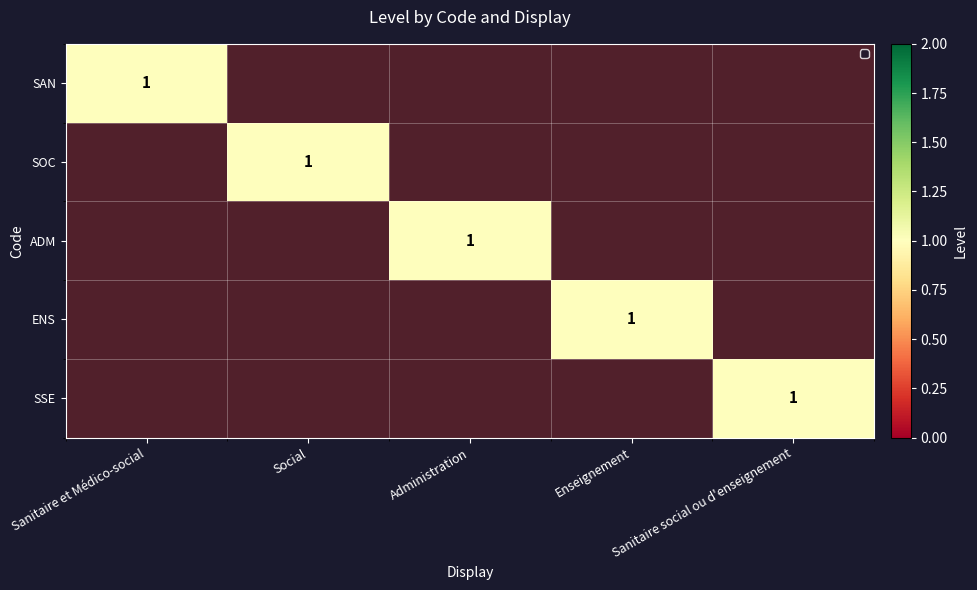

Between Enseignement and Sanitaire et Médico-social, which is larger?

Sanitaire et Médico-social